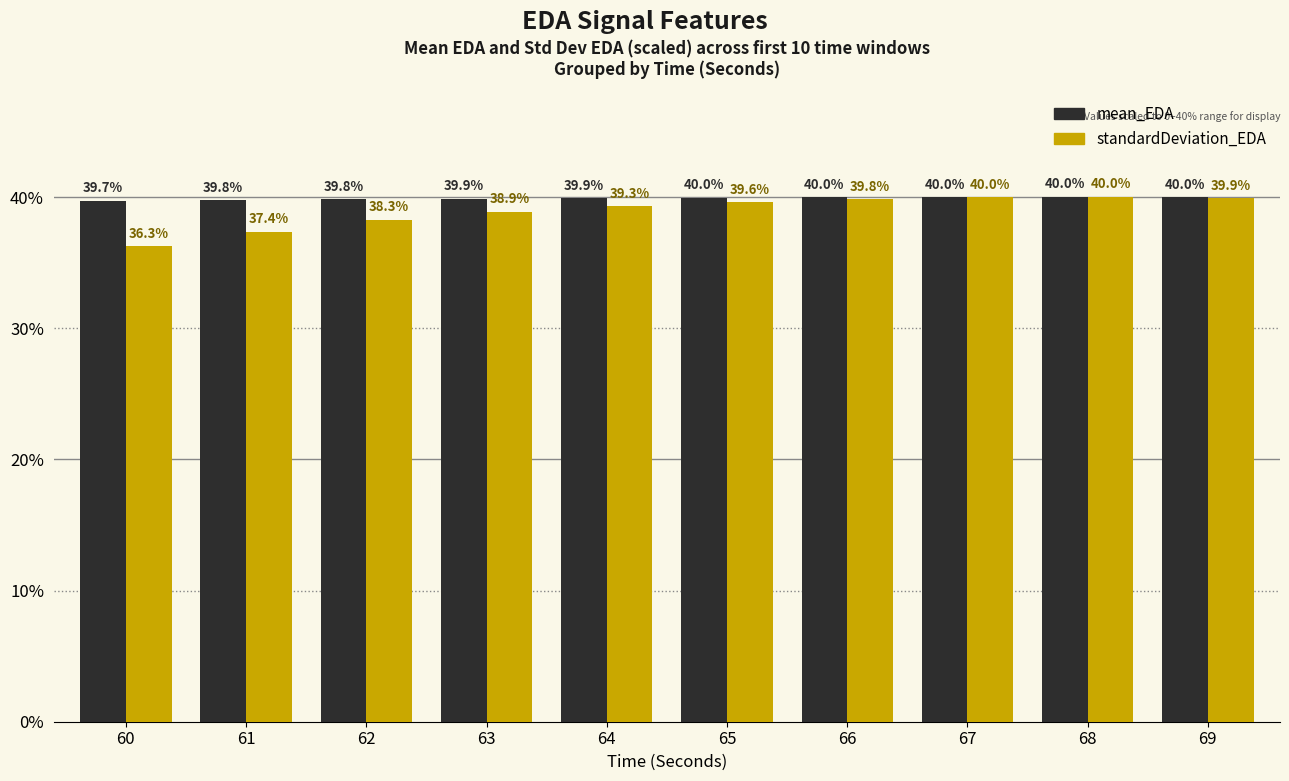

Reading left to right, list all the values displayed in this chart.

mean_EDA: 60=39.7	61=39.8	62=39.8	63=39.9	64=39.9	65=40.0	66=40.0	67=40.0	68=40.0	69=40.0
standardDeviation_EDA: 60=36.3	61=37.4	62=38.3	63=38.9	64=39.3	65=39.6	66=39.8	67=40.0	68=40.0	69=39.9